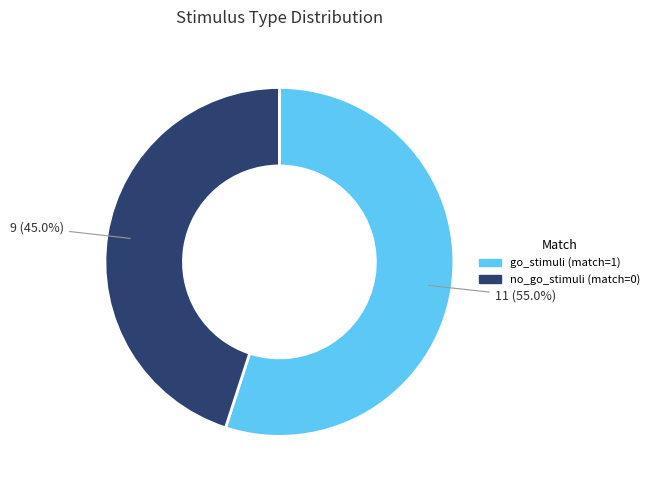

Which has a higher value, go_stimuli (match=1) or no_go_stimuli (match=0)?

go_stimuli (match=1)